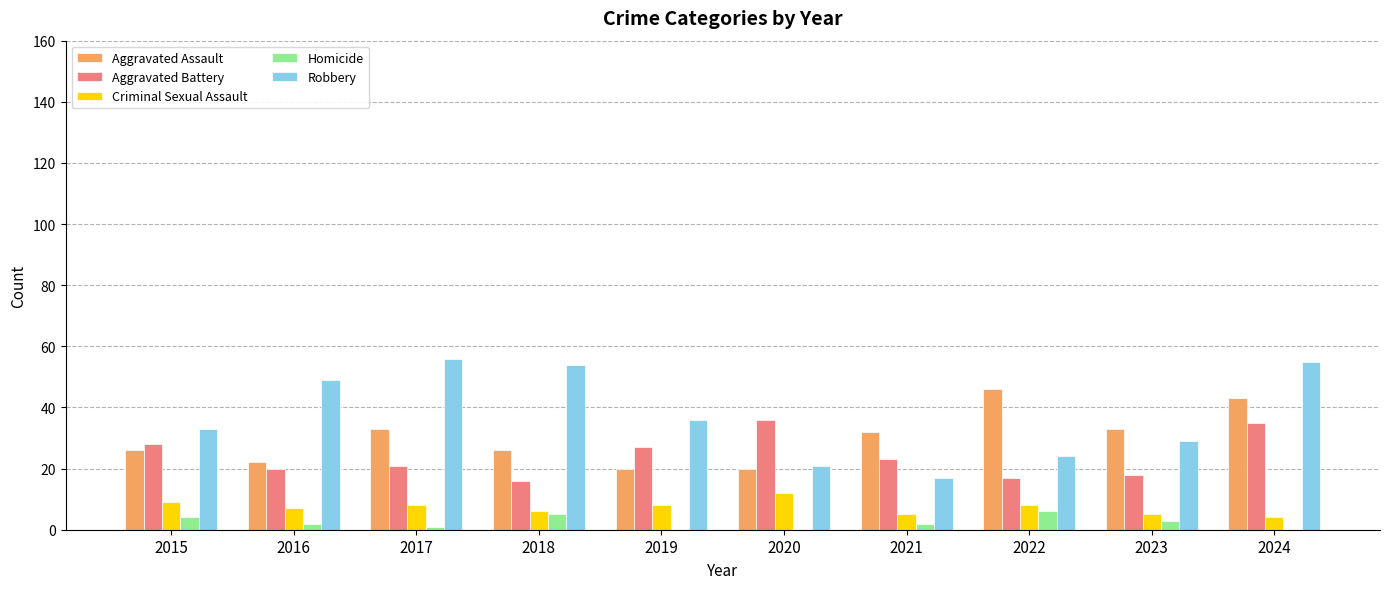

What is the maximum value shown in the chart?

56